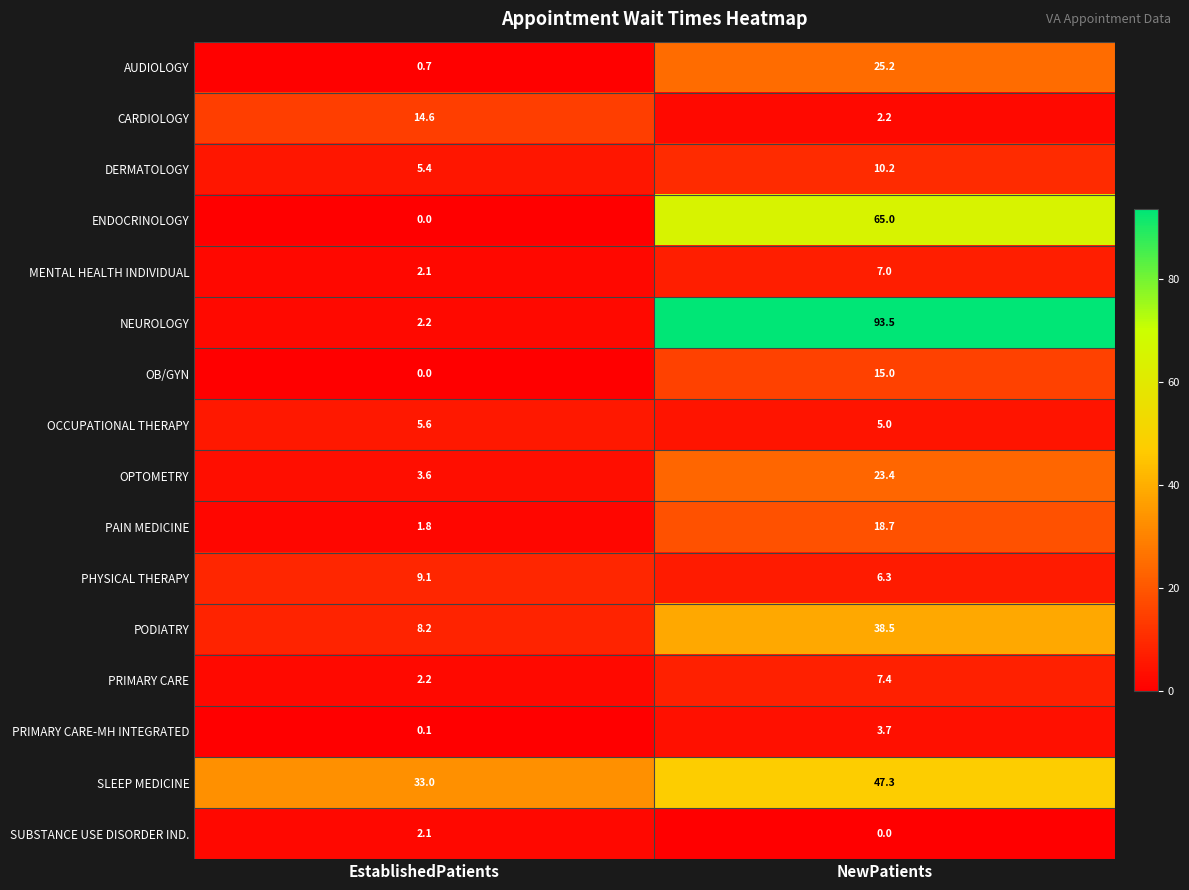

Which series has the largest total across all categories?

NEUROLOGY